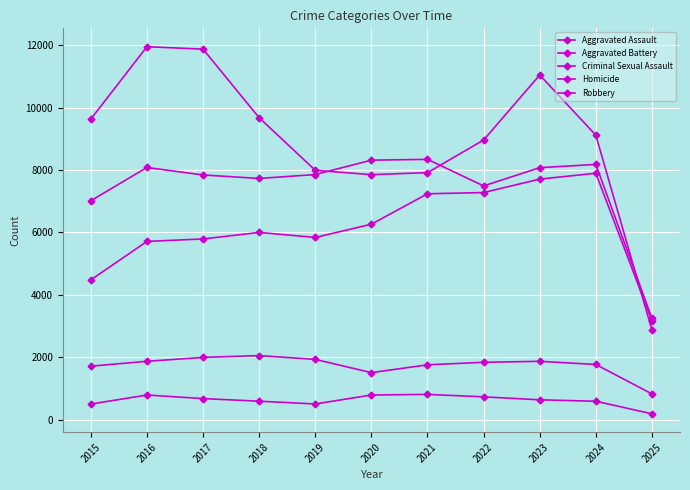

At how many categories does at least one series exceed 9907?

3